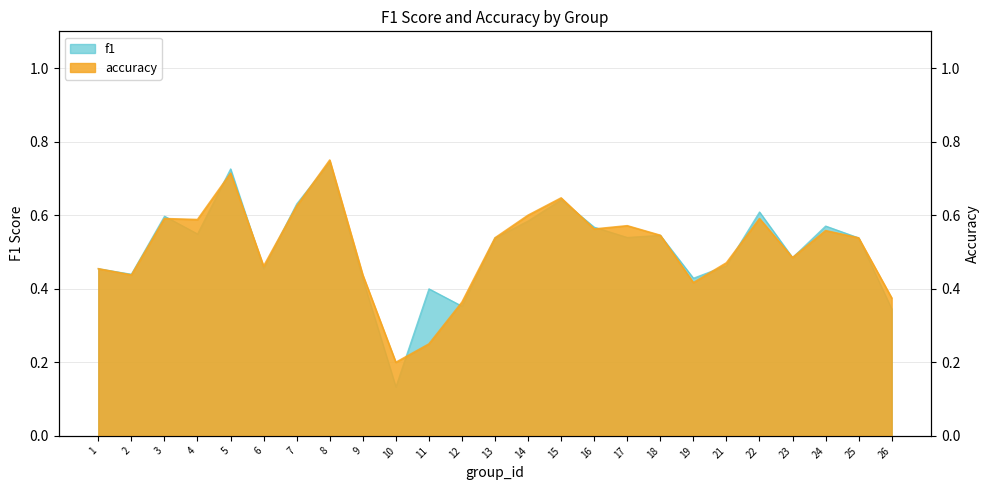

The f1 series shows 0.5 at 25. True or false?

True